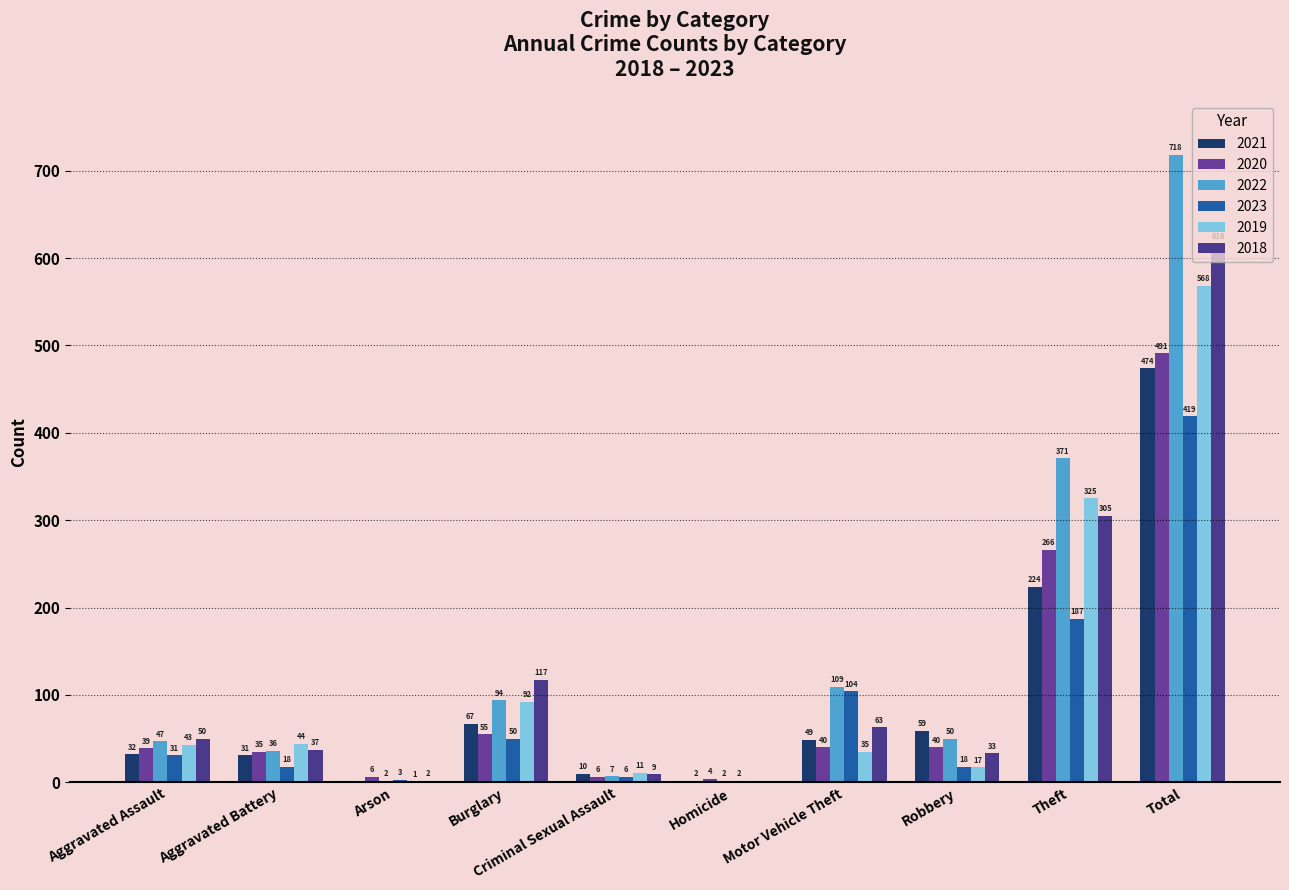

What is the spread (max minus min) of values at Arson?

6